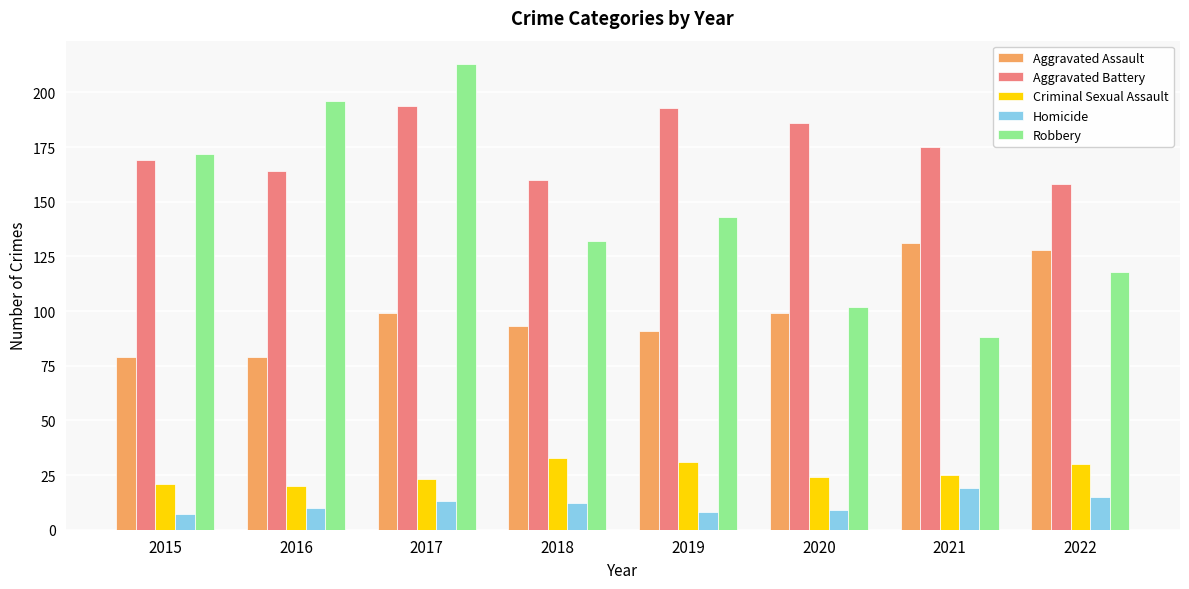

How many distinct data groups are displayed?

5